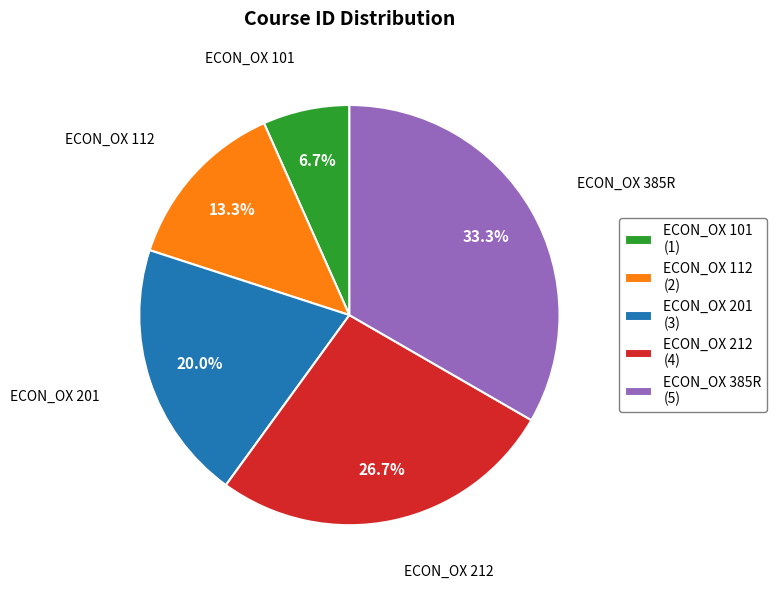

Is there a majority slice in this chart?

No